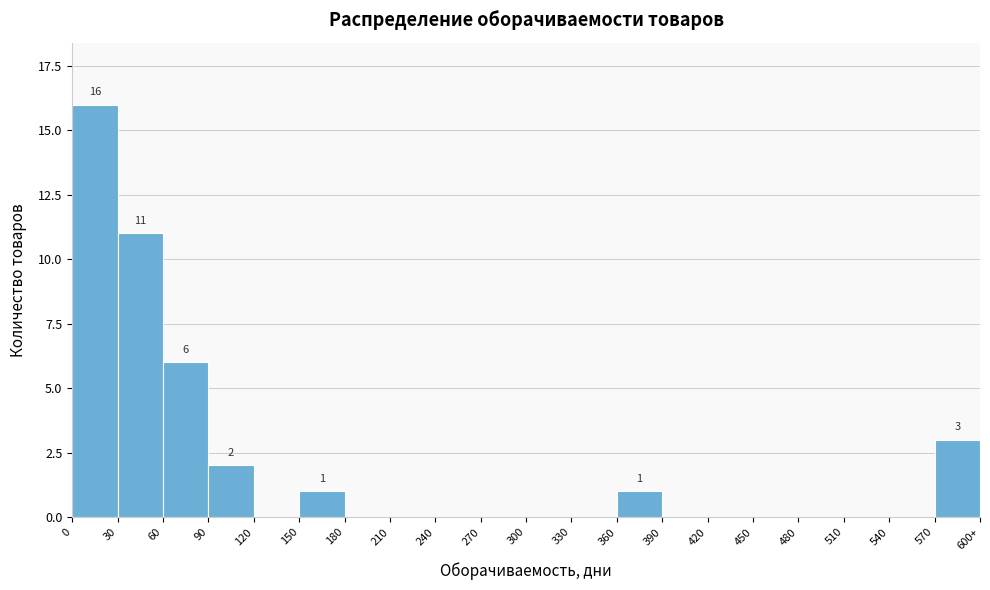

Reading left to right, extract all data points from this chart.

0=16	30=11	60=6	90=2	120=0	150=1	180=0	210=0	240=0	270=0	300=0	330=0	360=1	390=0	420=0	450=0	480=0	510=0	540=0	570=3